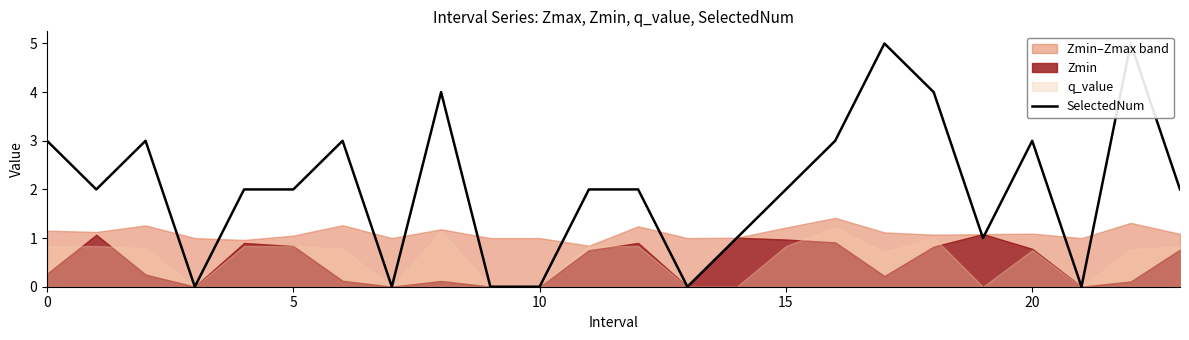

At which label is the value closest to 2?

5